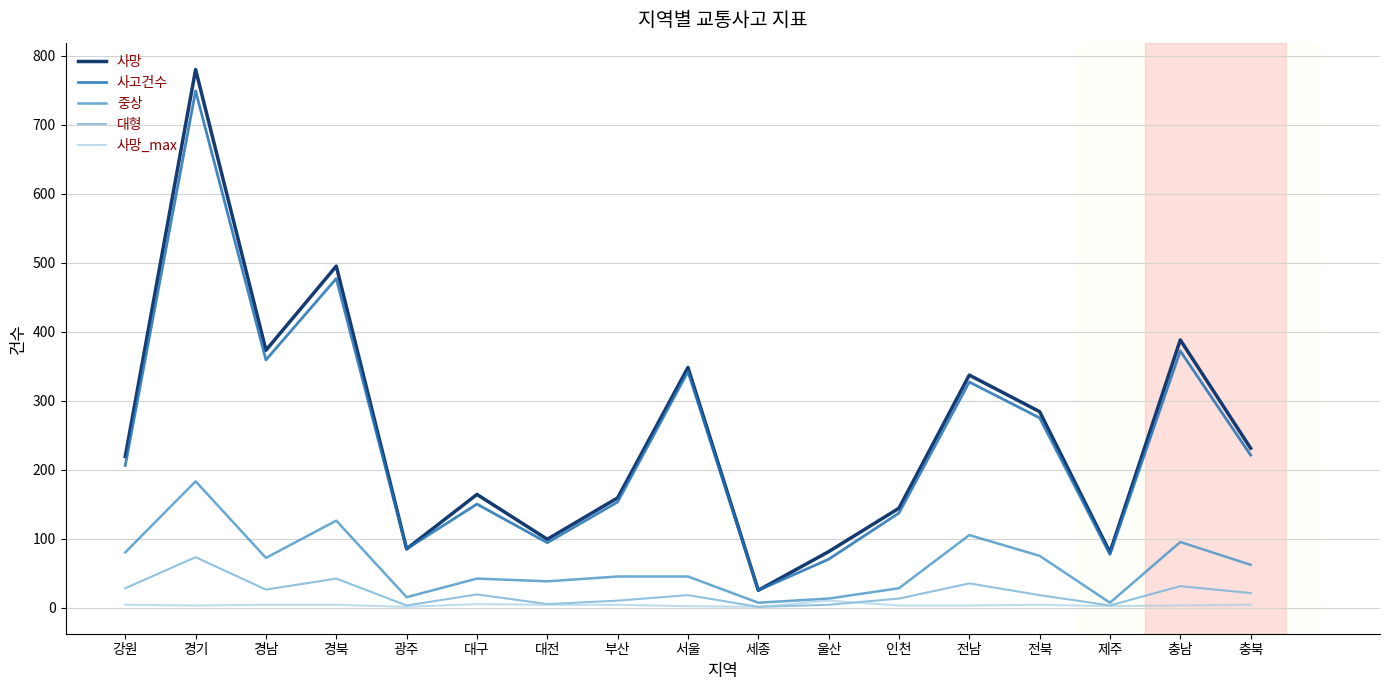

True or false: 사고건수 and 대형 intersect in this chart.

False